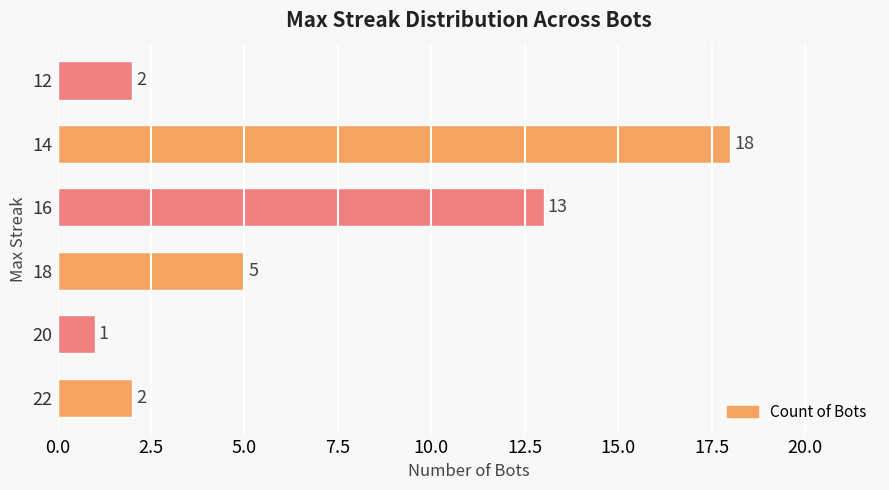

What is the difference between the values at 20 and 14?

17